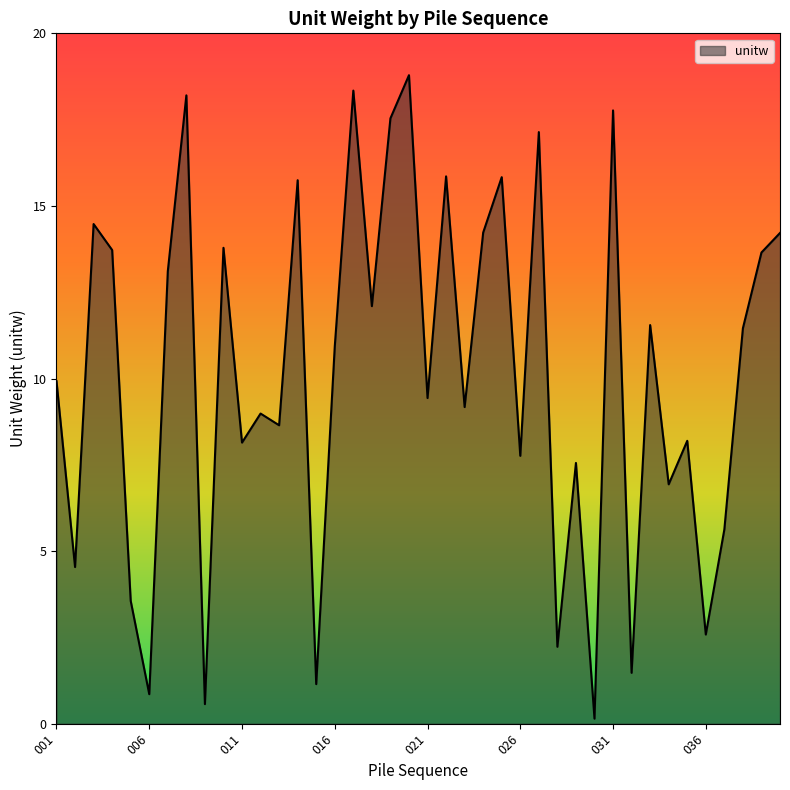

How many categories are shown in the chart?

40